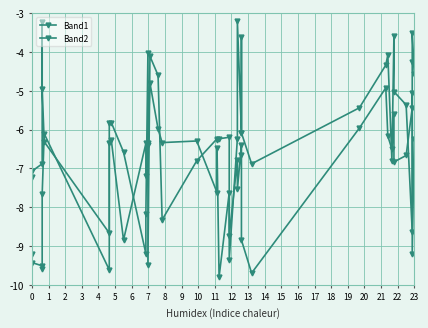

How many lines are shown in the chart?

2